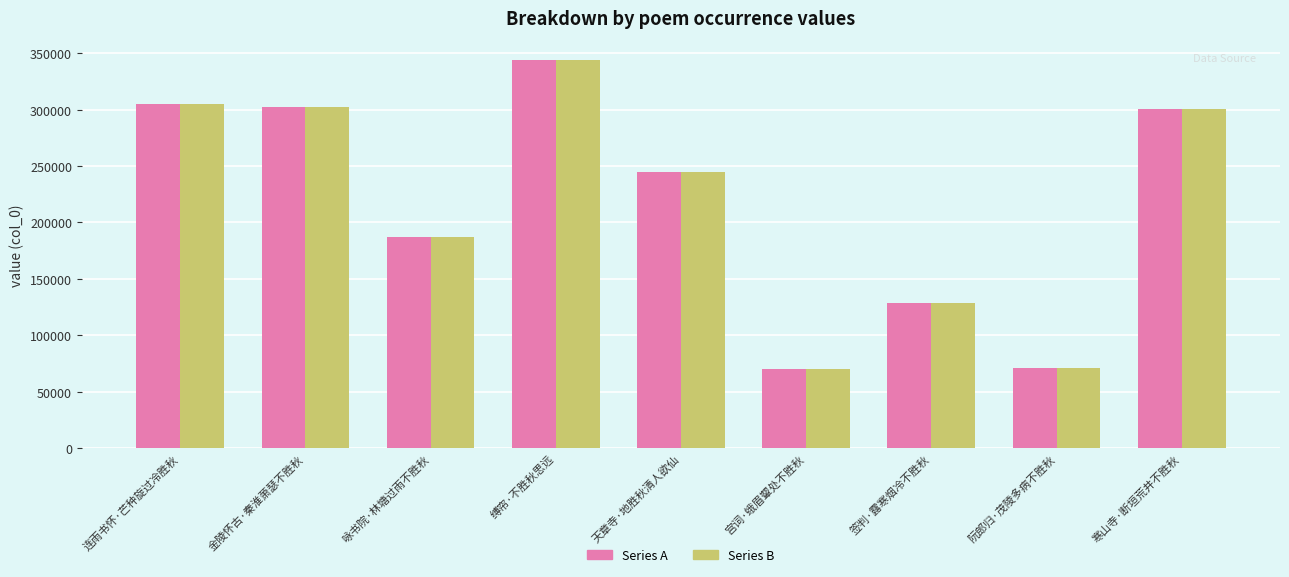

At which category is the sum across all series the highest?

缚帘·不胜秋思远